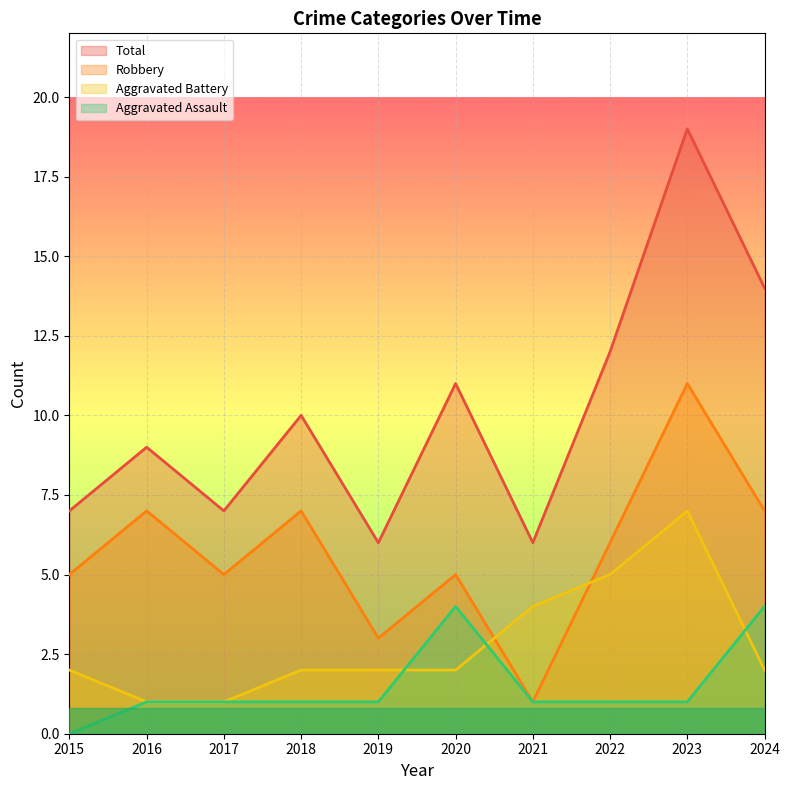

How many data points in Aggravated Assault are less than 1?

1